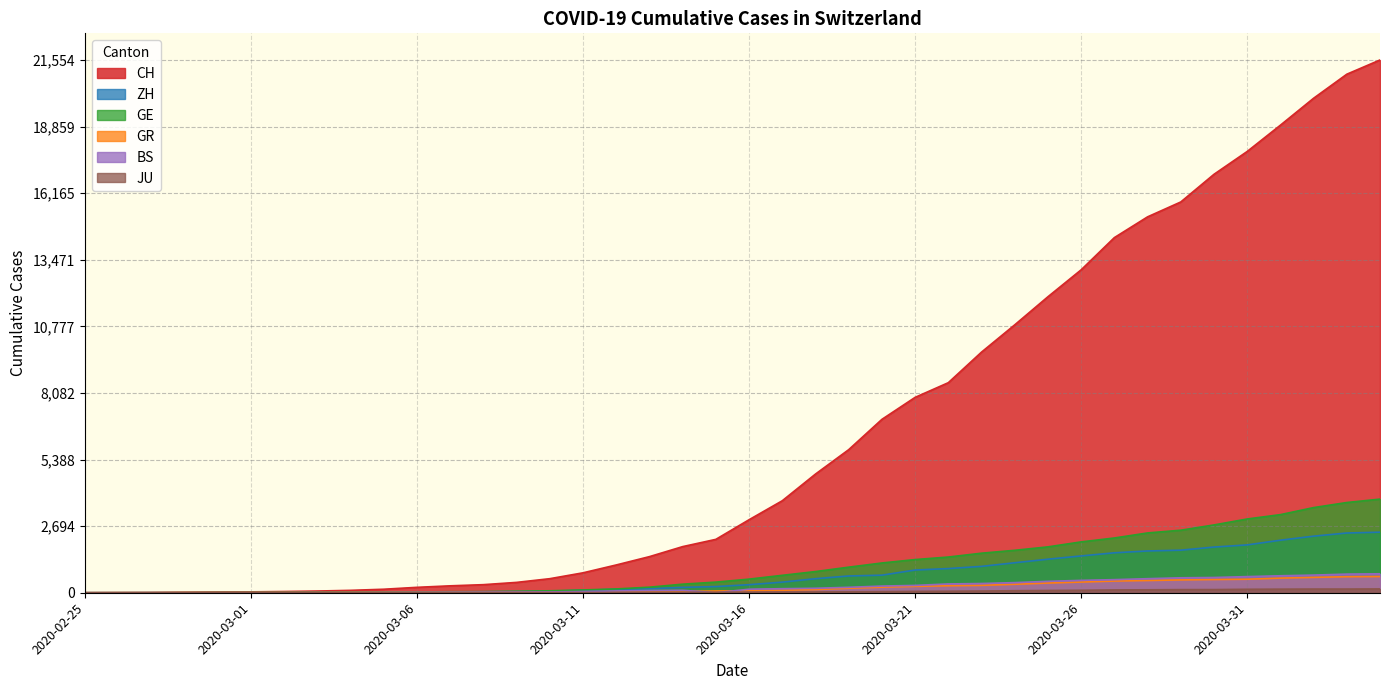

True or false: JU and CH cross at least once.

False